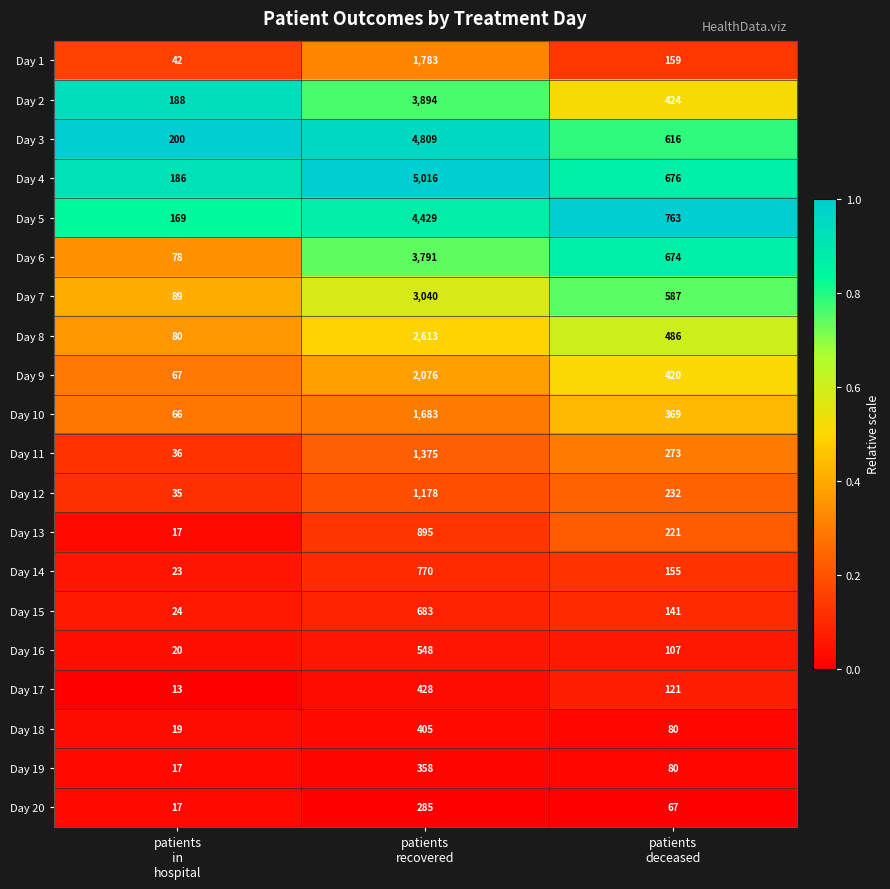

Which series has the largest range (max minus min)?

Day 4